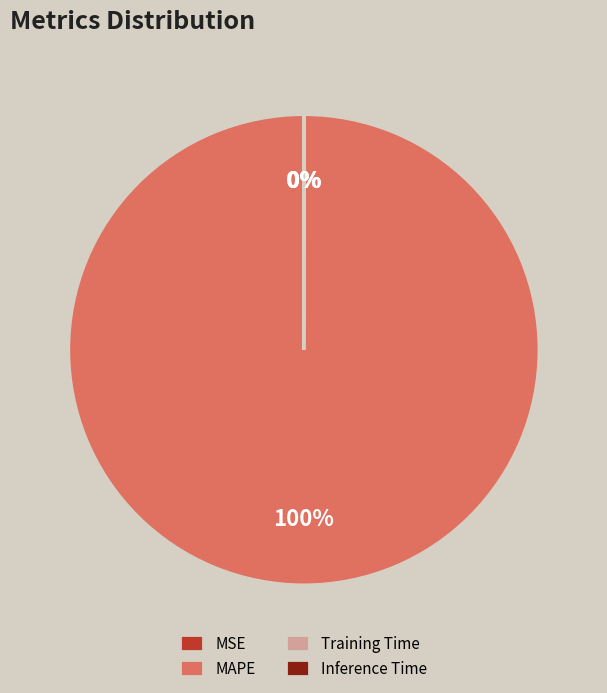

Which category has the biggest portion of the pie?

MAPE